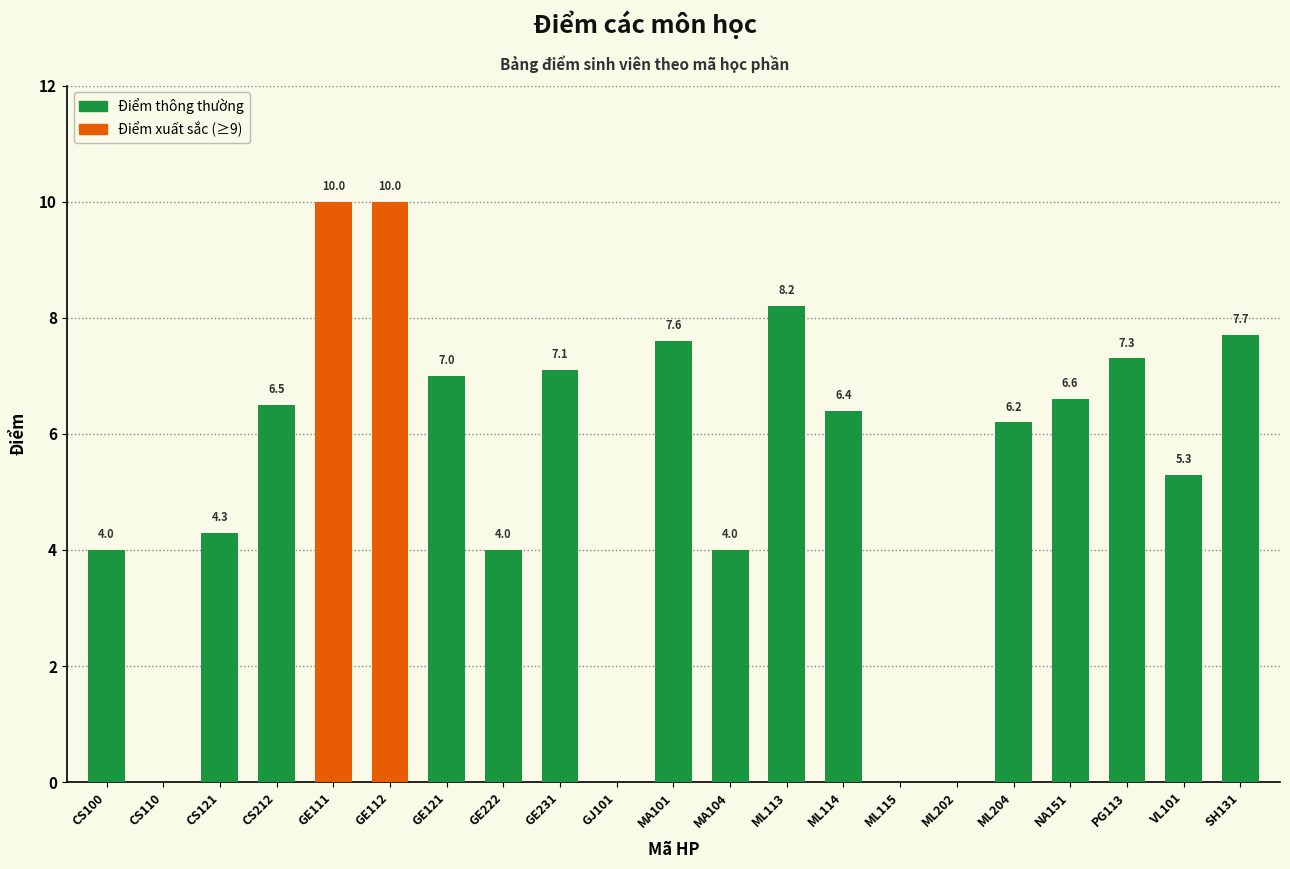

How many data points are above 6?

12